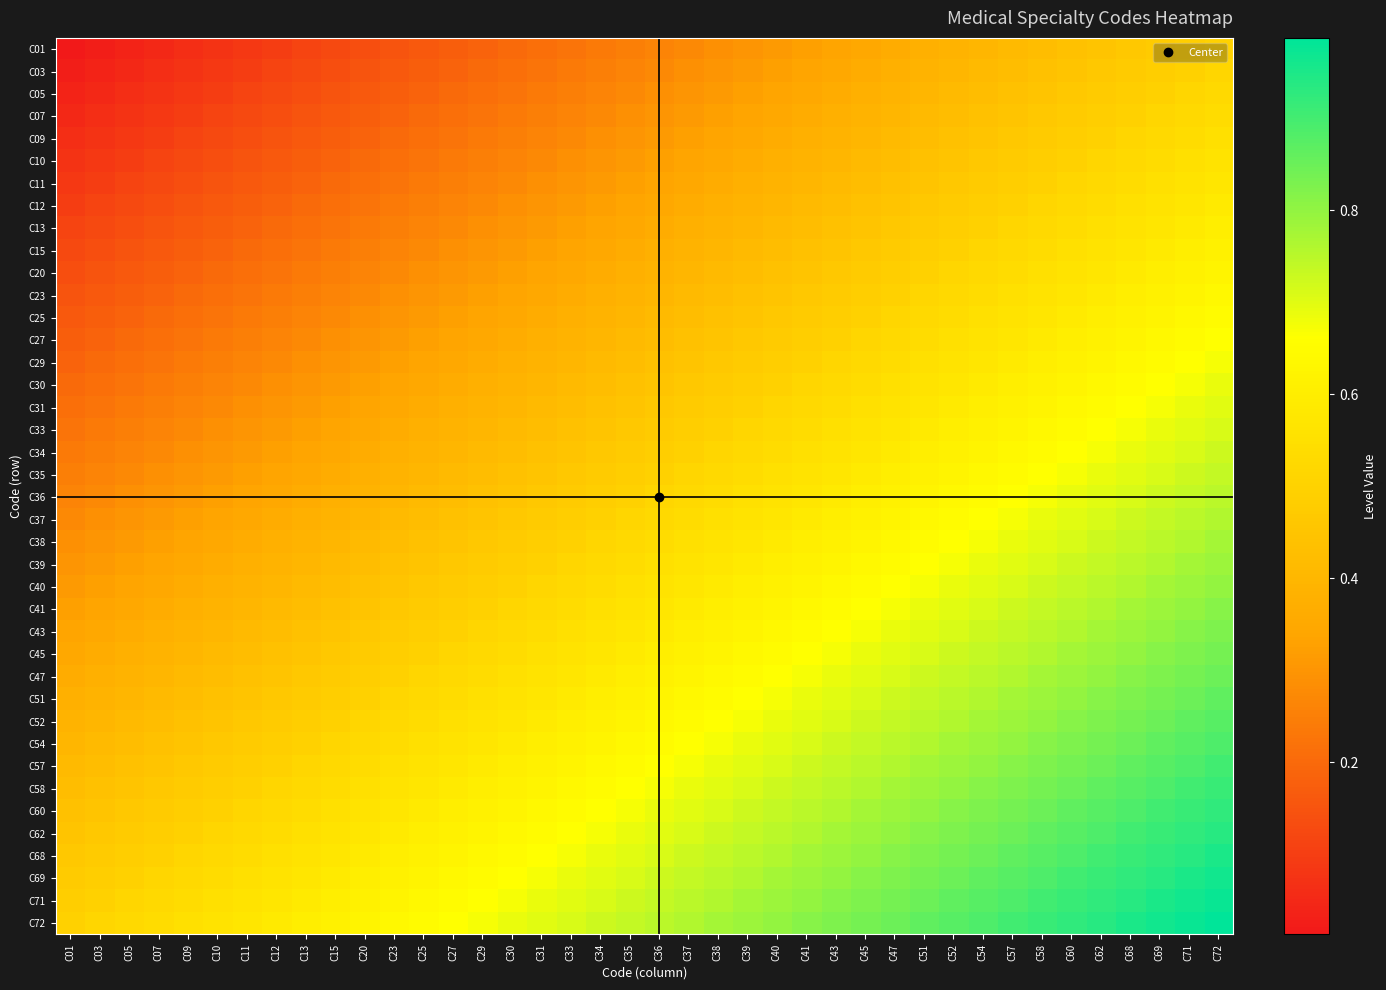

List the series in order of their peak value, highest first.

C72, C71, C69, C68, C62, C60, C58, C57, C54, C52, C51, C47, C45, C43, C41, C40, C39, C38, C37, C36, C35, C34, C33, C31, C30, C29, C27, C25, C23, C20, C15, C13, C12, C11, C10, C09, C07, C05, C03, C01